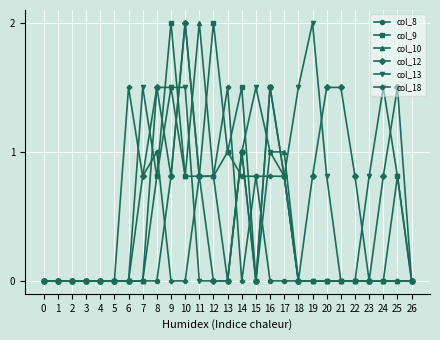

The value of col_9 at 2 is -1.0. True or false?

False